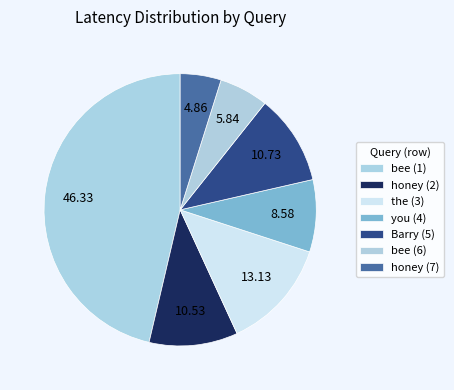

Rank the categories by value from highest to lowest.

bee (1), the (3), Barry (5), honey (2), you (4), bee (6), honey (7)